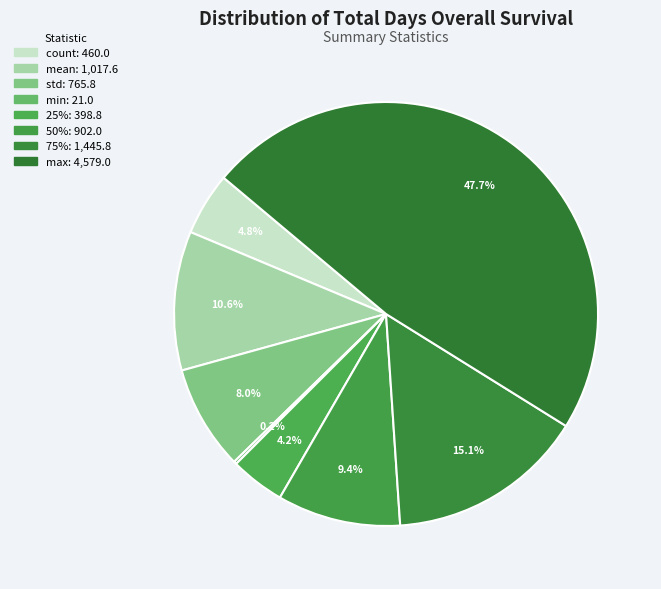

Does count account for over 50% of the chart?

No